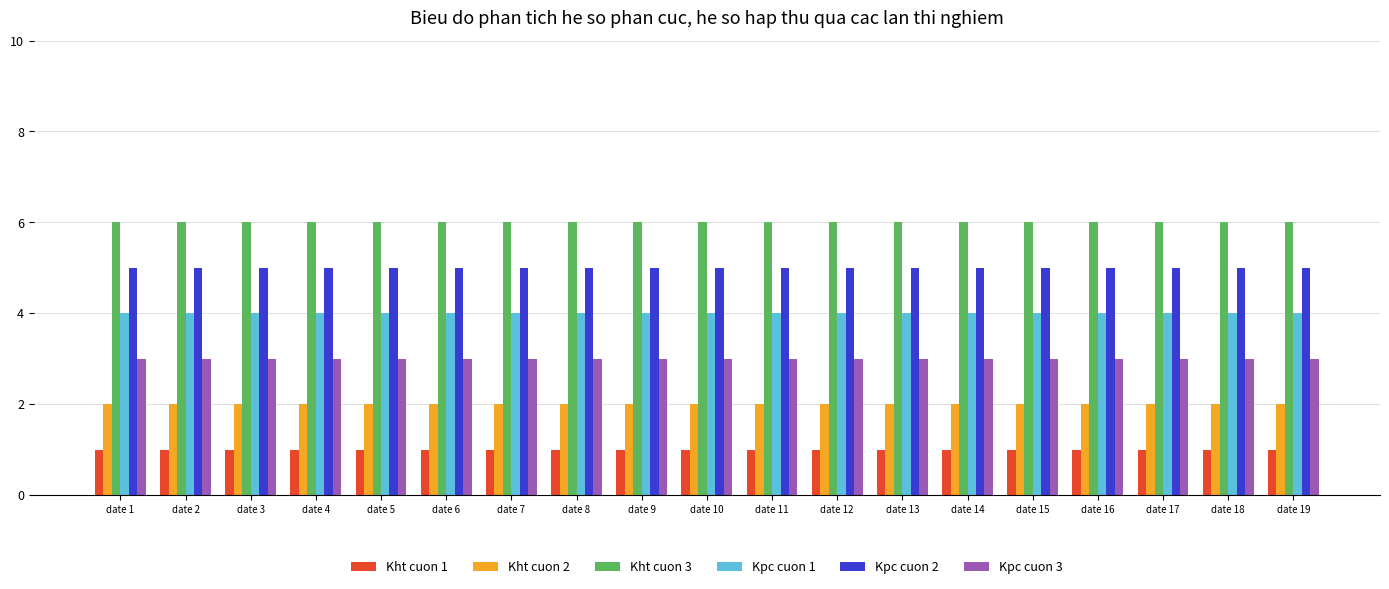

The value of Kpc cuon 3 at date 12 is 3. True or false?

True